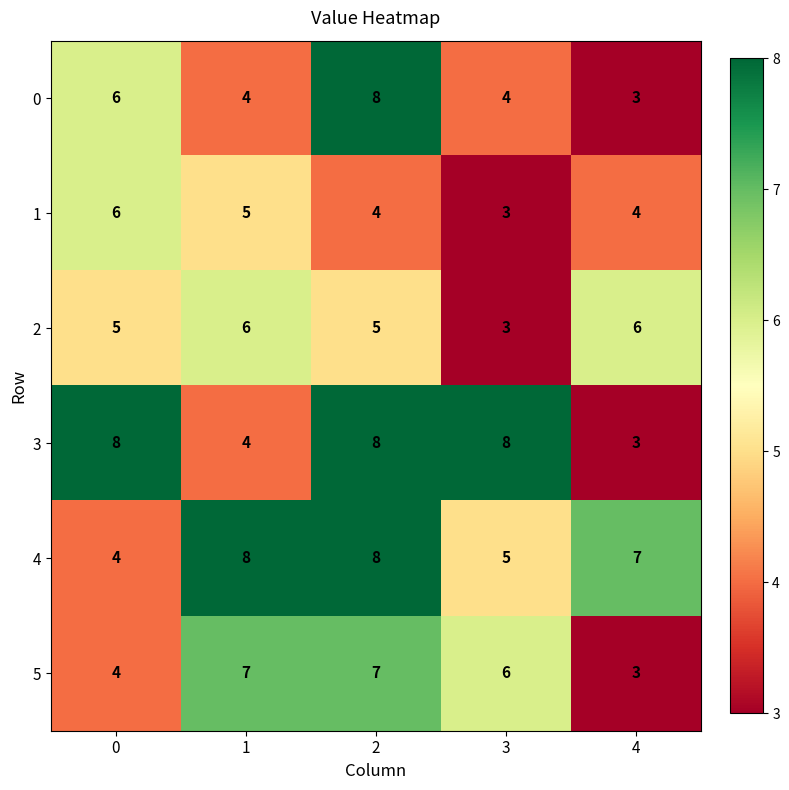

The value of 1 at 3 is 1. True or false?

False